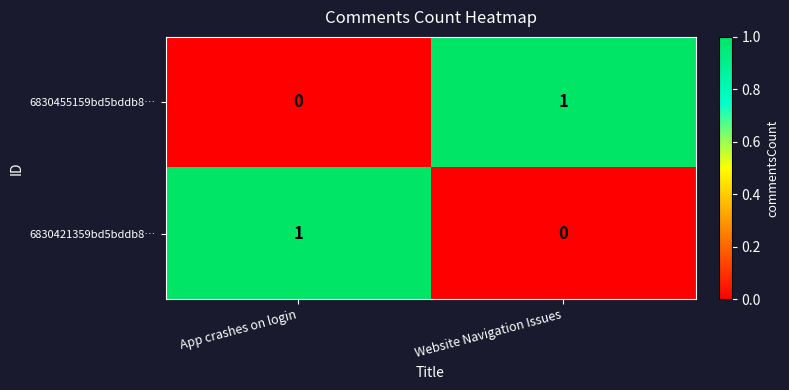

Is it true that 6830455159bd5bddb8… equals 1 at Website Navigation Issues?

True